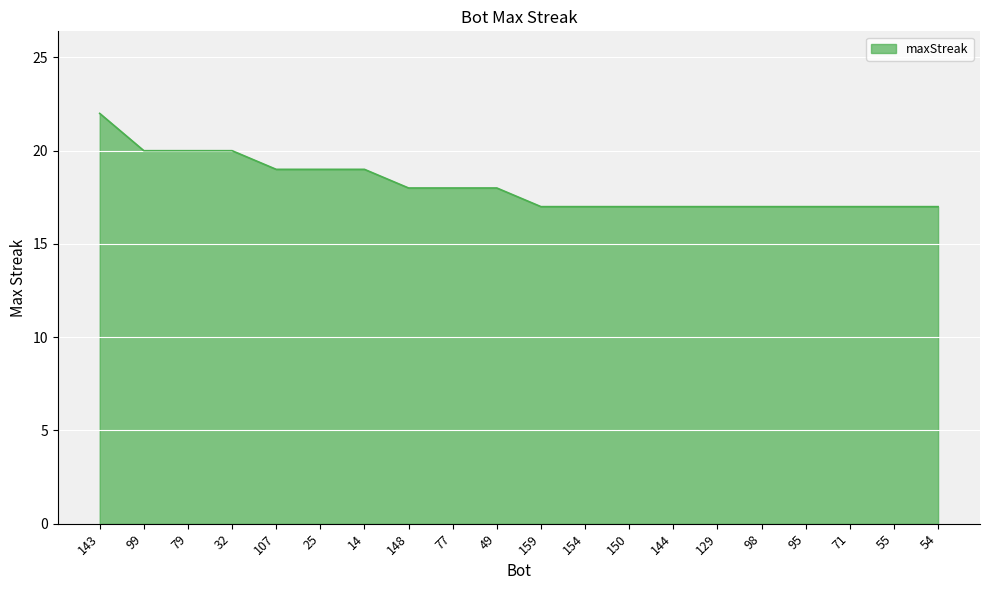

Count the values in the range 17 to 19.

16